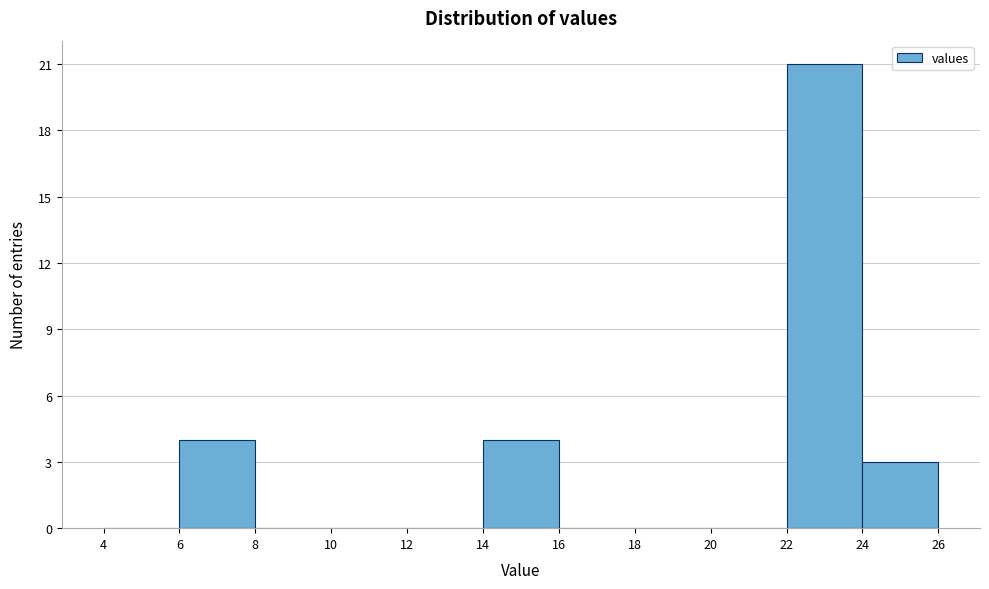

What is the height of the bar covering 14 to 16 on the x-axis? The values are not printed on the chart, so give them approximately, as read against the axis.

4